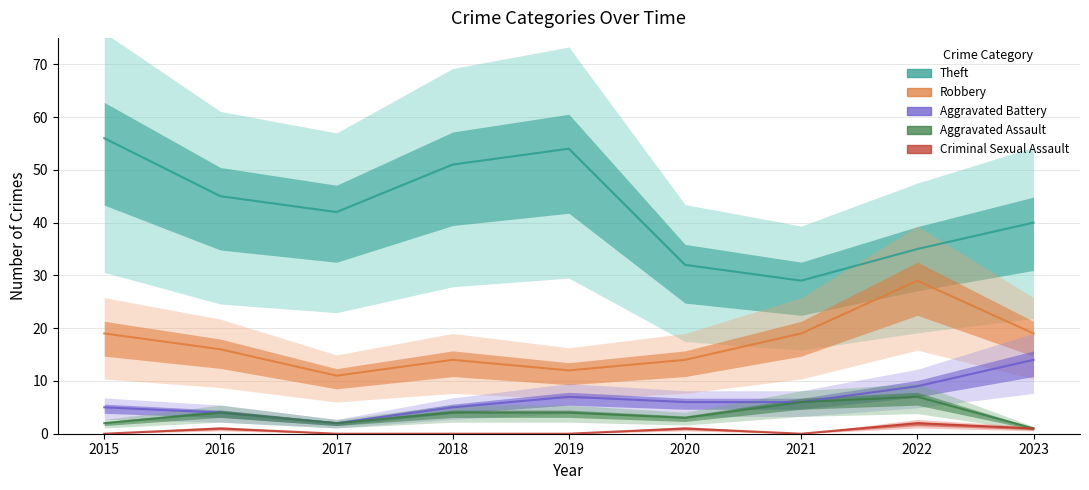

Rank the categories by Aggravated Assault value from lowest to highest.

2023, 2015, 2017, 2020, 2016, 2018, 2019, 2021, 2022